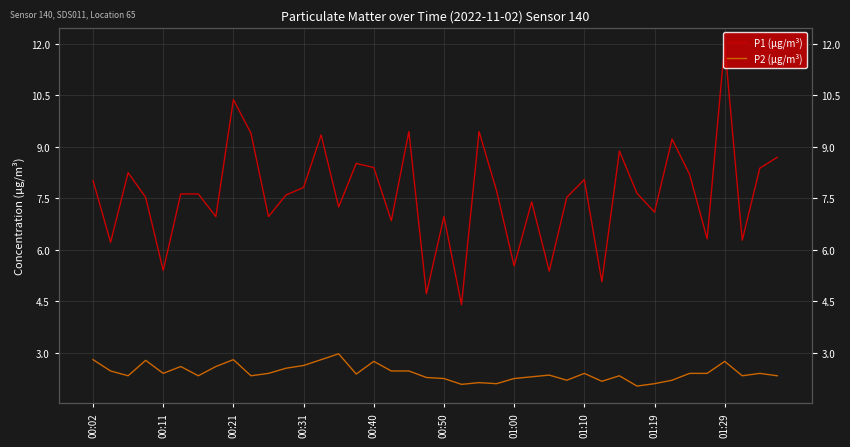

At how many categories does at least one series exceed 5?

38